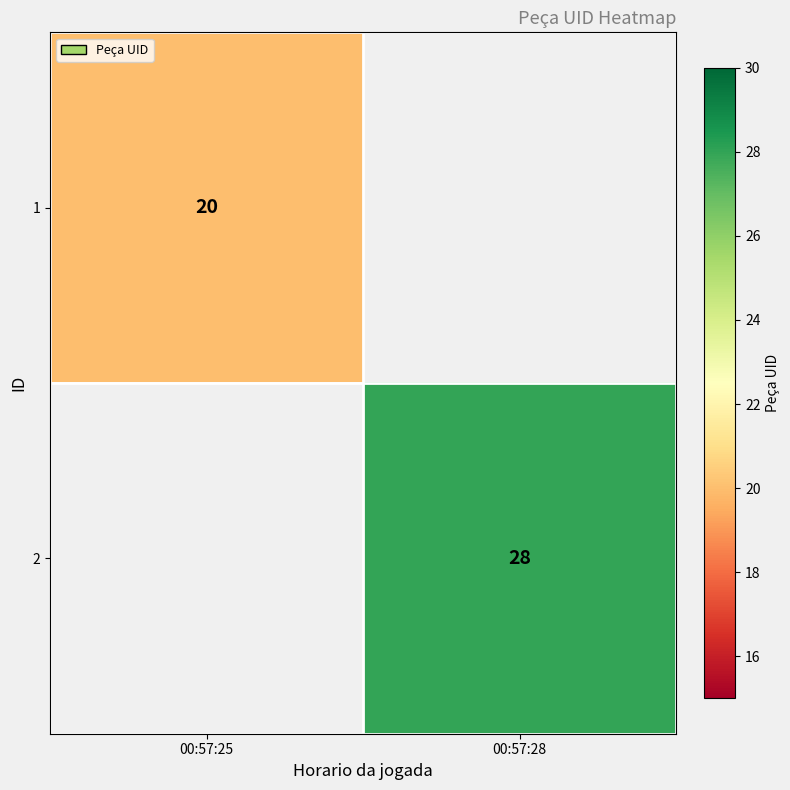

True or false: 2 has a value of 28 at 00:57:28.

True